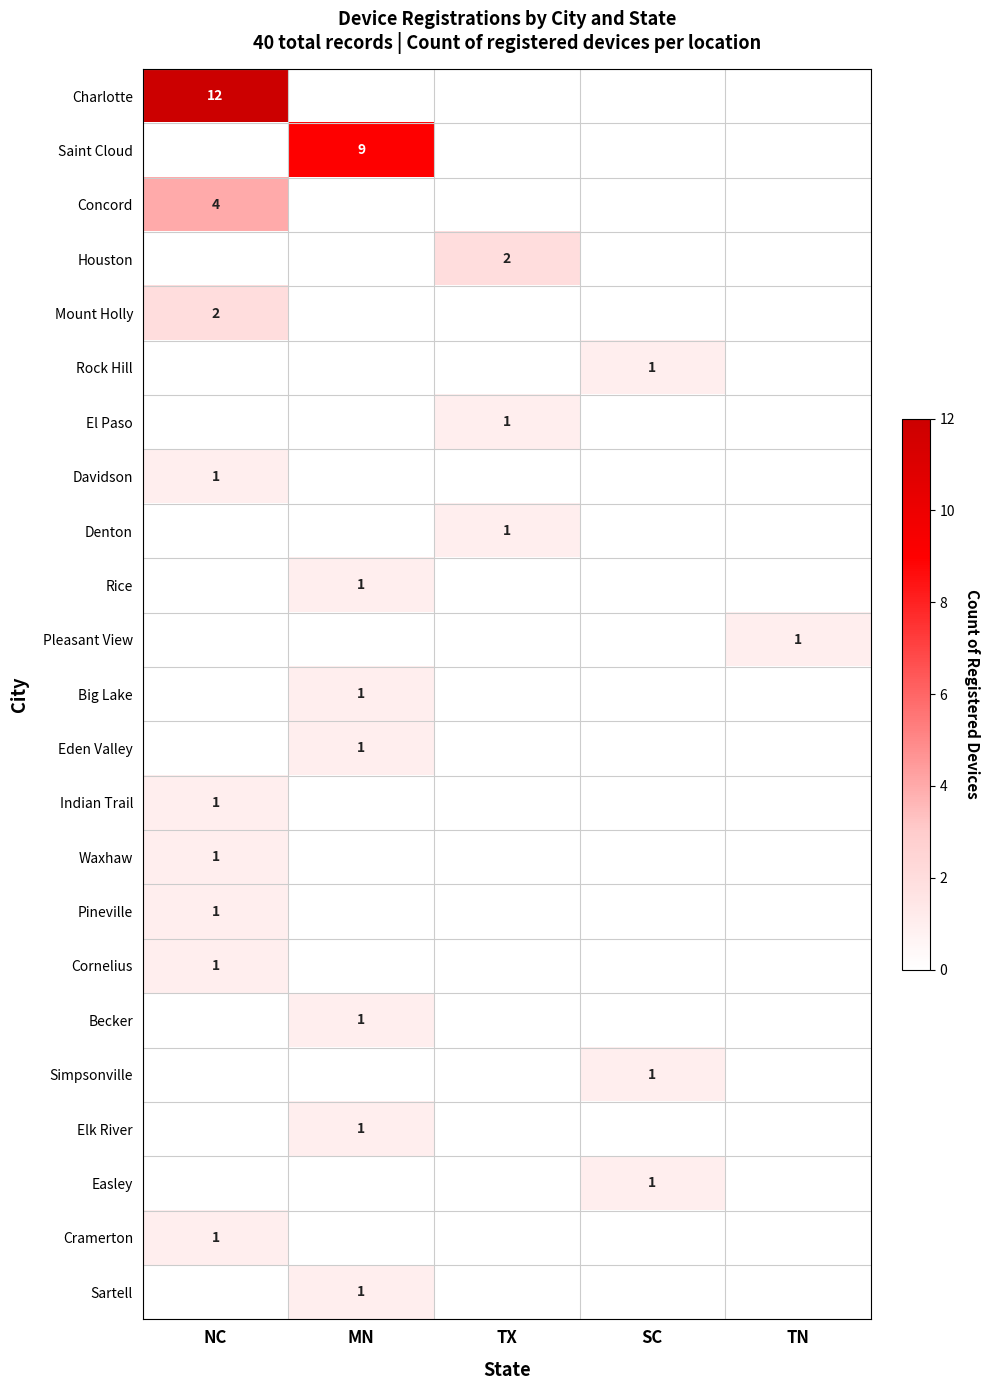

The value of Rock Hill at SC is 0. True or false?

False